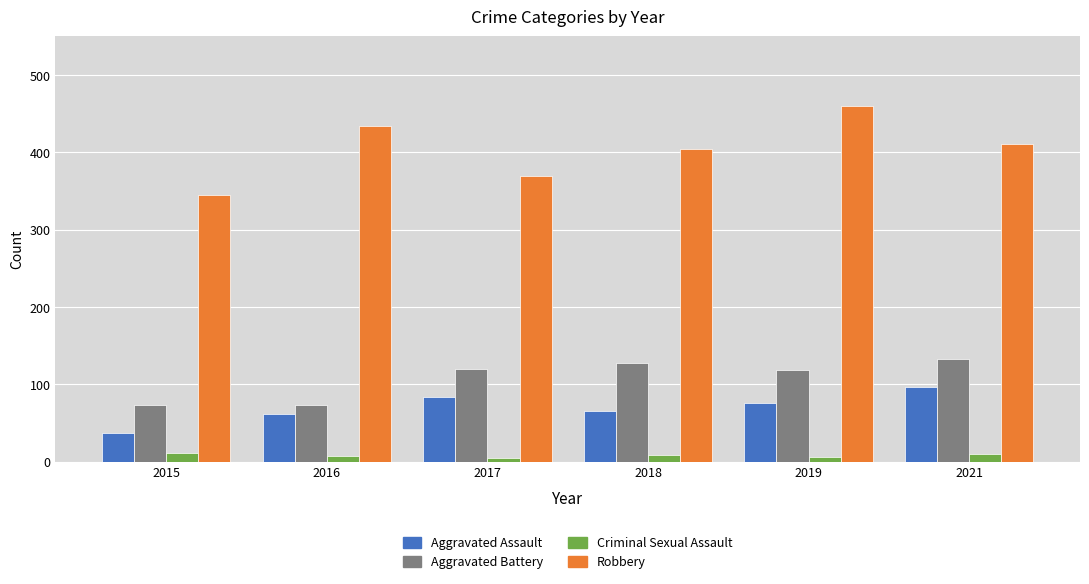

Which series has the largest total across all categories?

Robbery